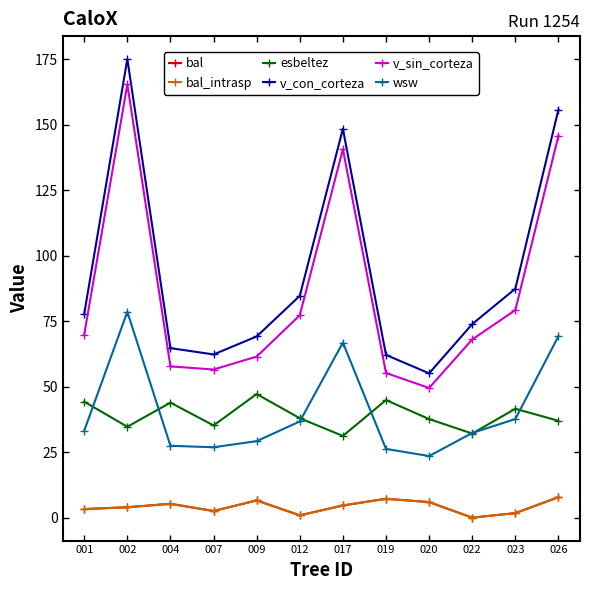

Is the value of v_con_corteza at 009 greater than the value of bal_intrasp at 001?

Yes